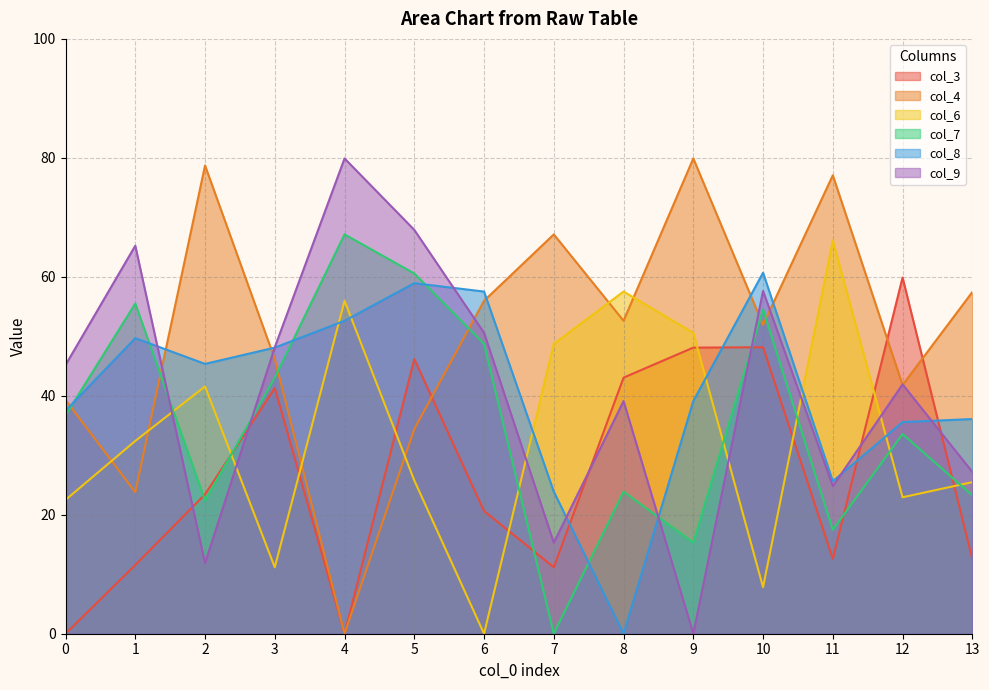

After their last crossing, which series has the higher values: col_4 or col_7?

col_4